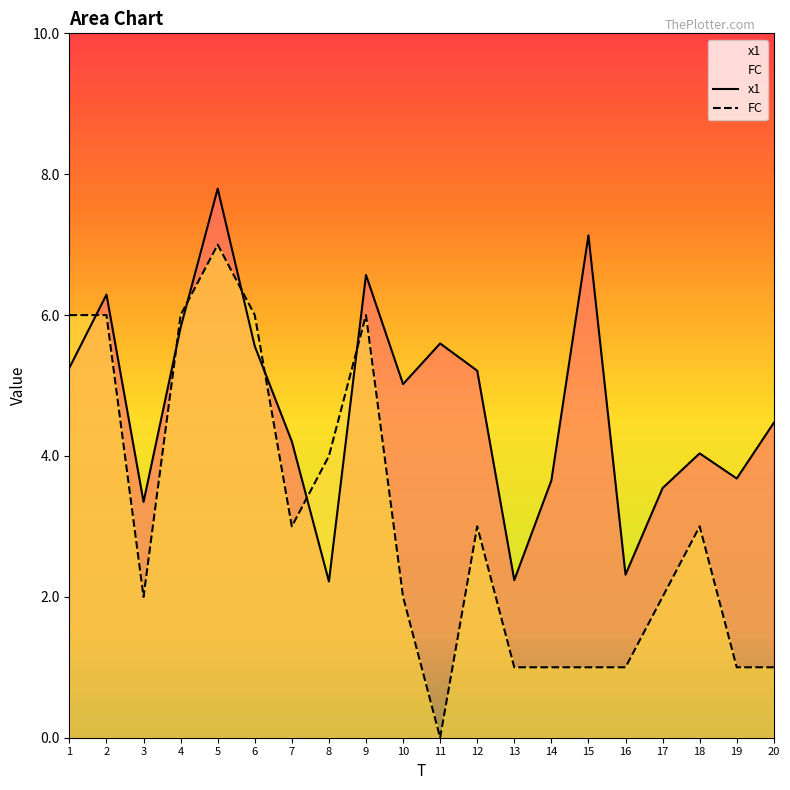

What is the sum of the x1 values at 13 and 7?

6.4